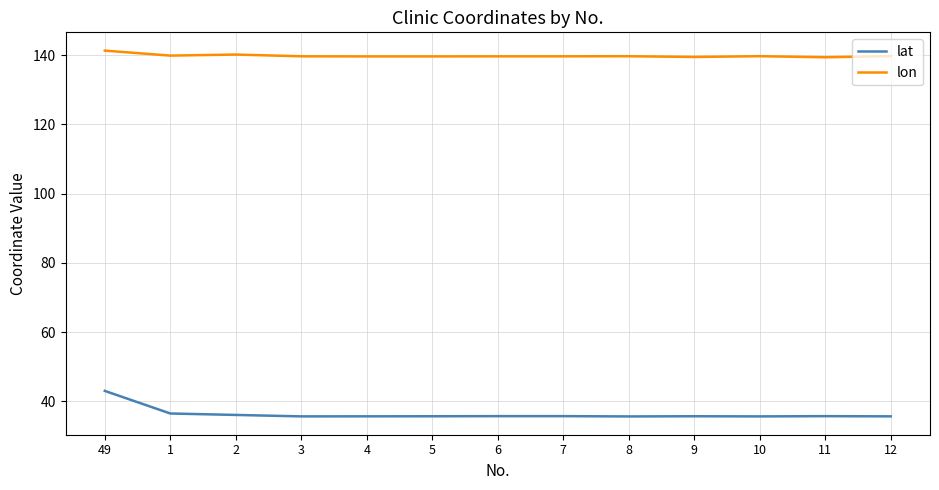

How many lines are shown in the chart?

2